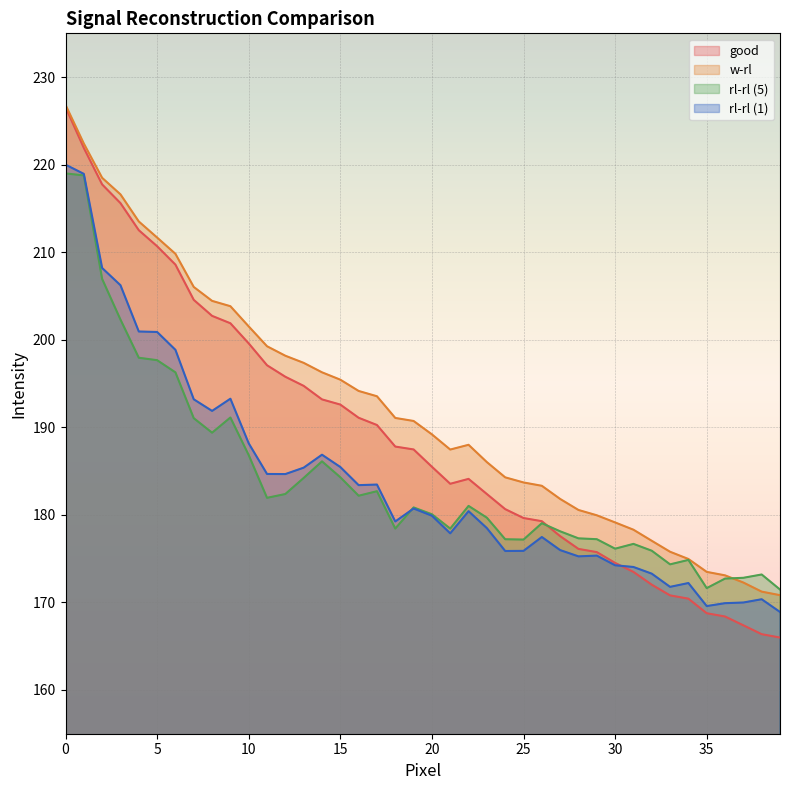

True or false: rl-rl (5) has a value of 77.9 at 24.

False